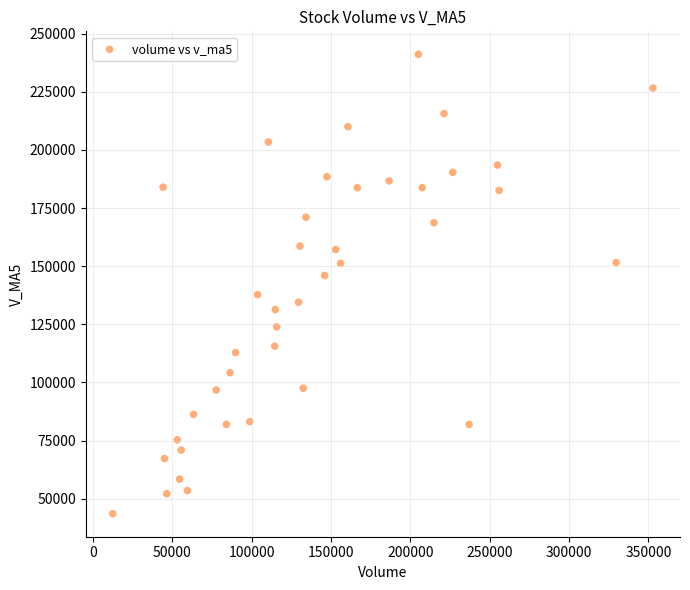

What is the range of Y values (max minus min)?

197568.2